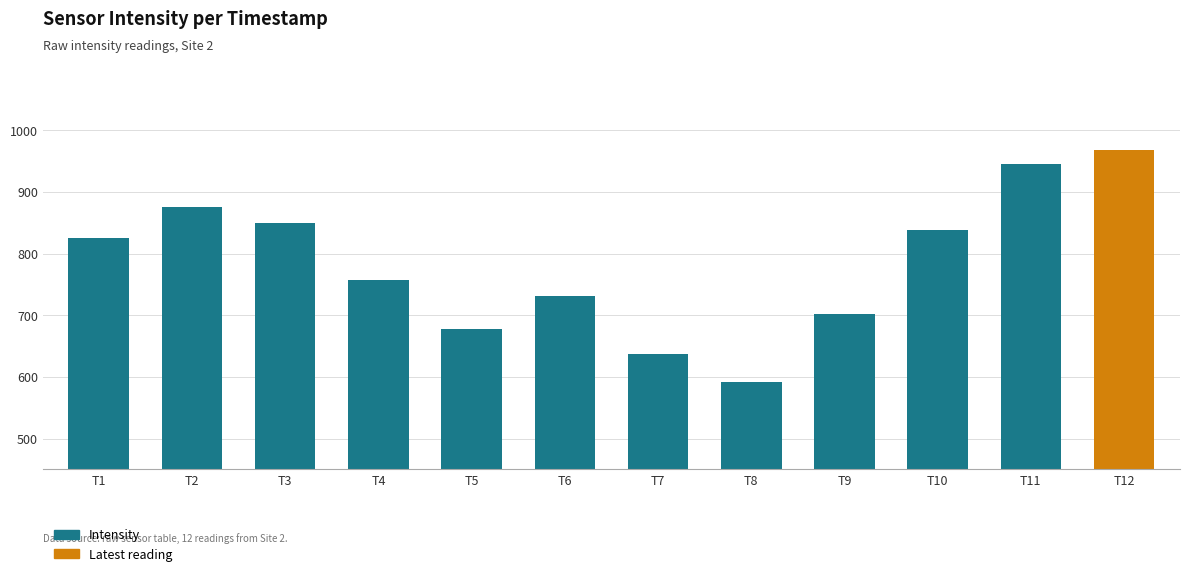

What is the value of the 1st bar from the left?

825.2